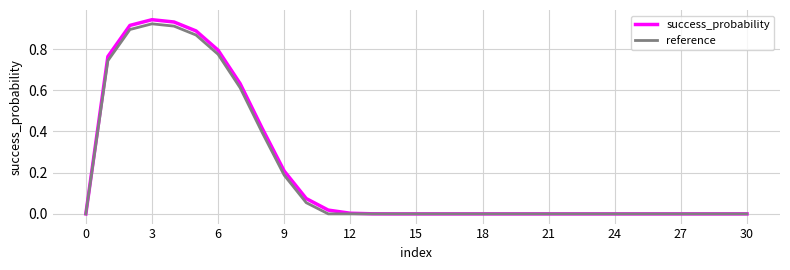

Which series has the largest range (max minus min)?

success_probability